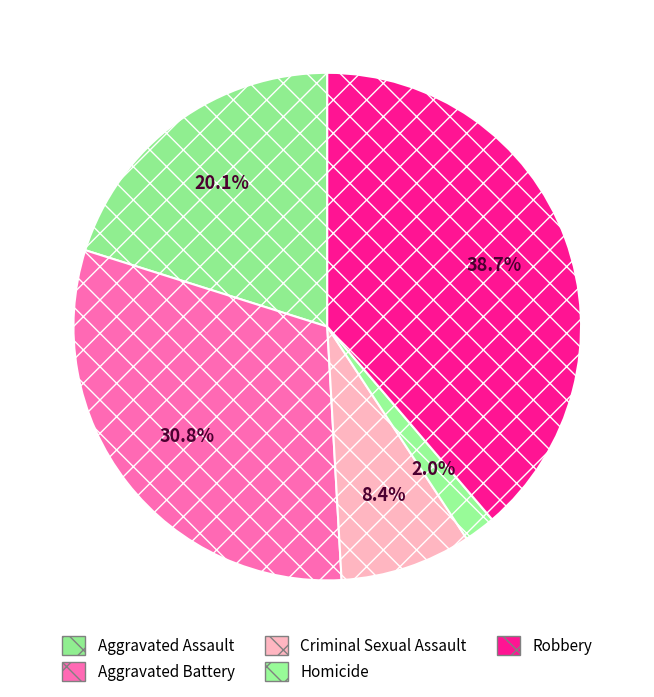

Which slice is the smallest?

Homicide